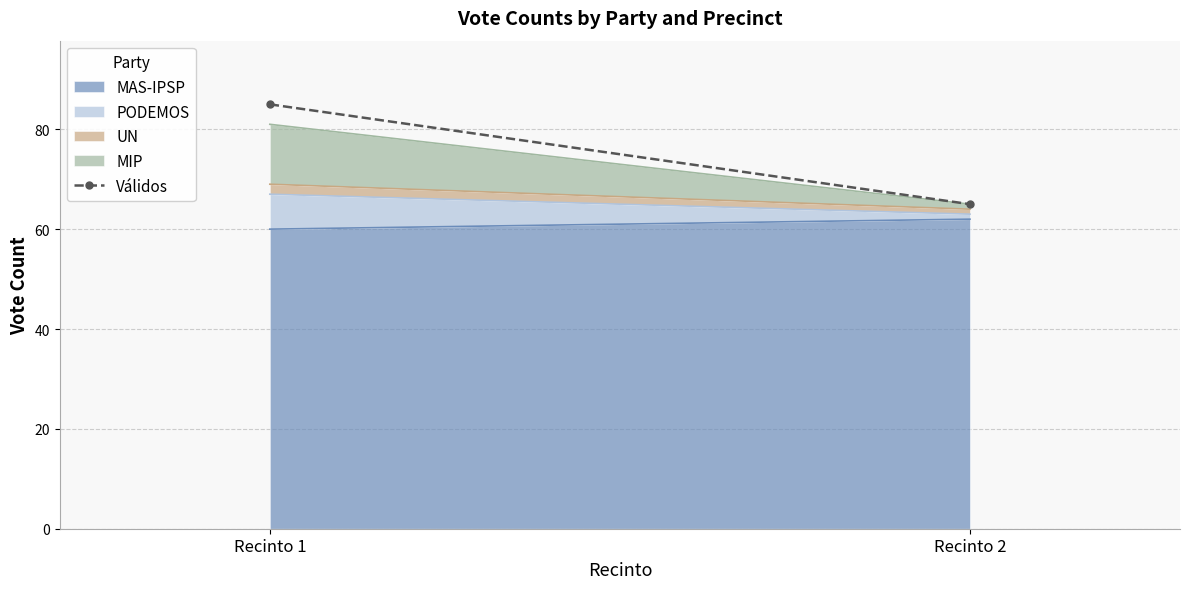

List the labels in order of value, smallest first.

Recinto 2, Recinto 1